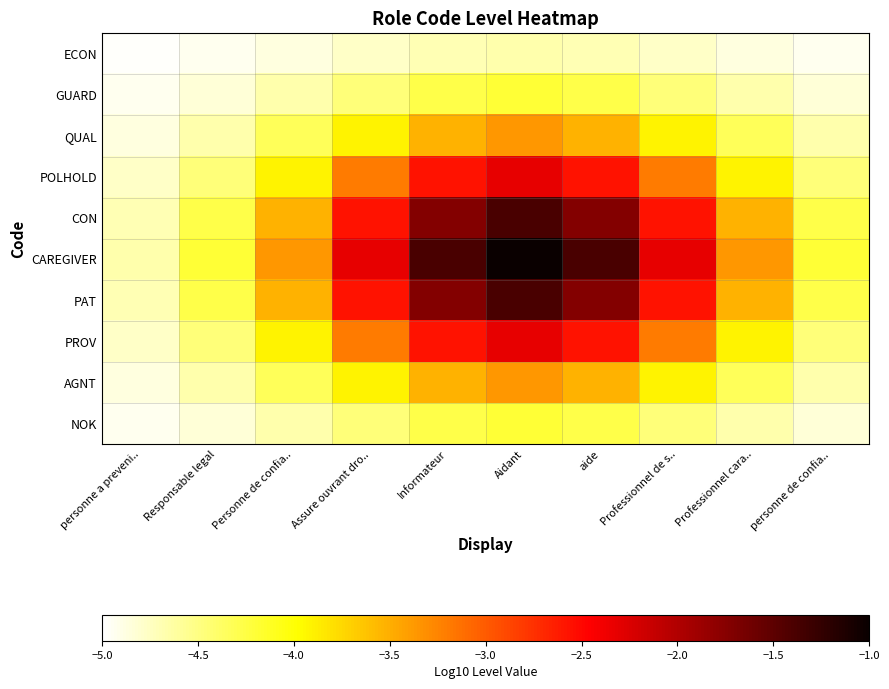

What is the maximum value shown in the chart?

-1.0